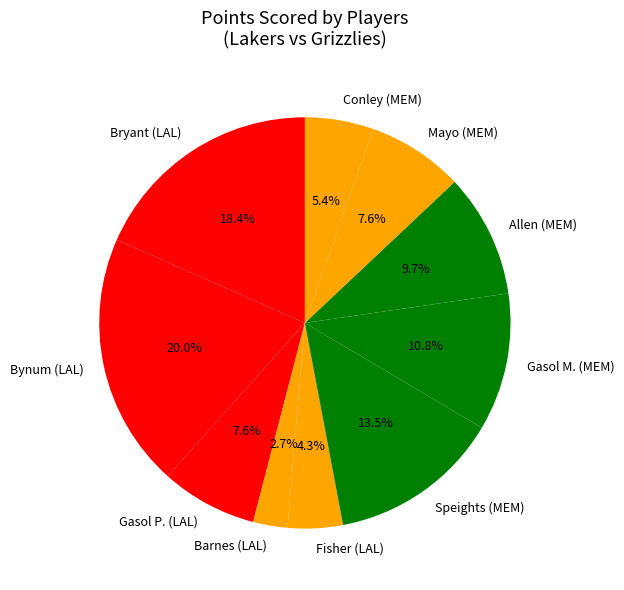

Does any single category account for the majority?

No